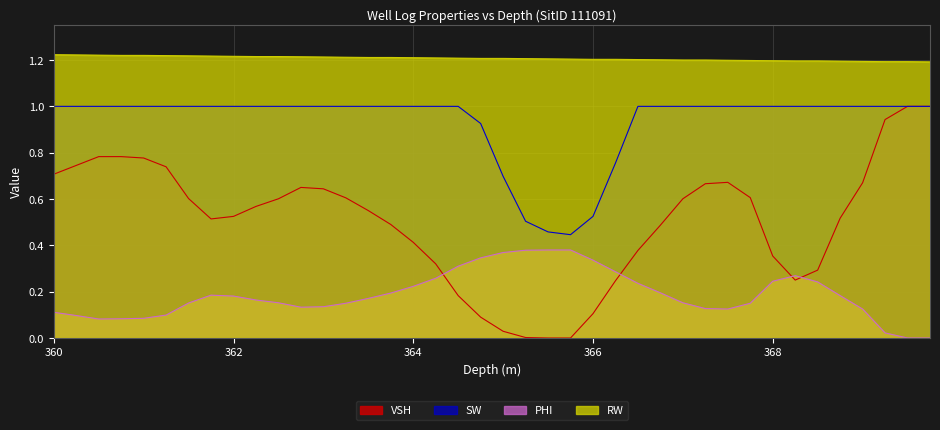

What is the spread (max minus min) of values at 369.0?

1.1